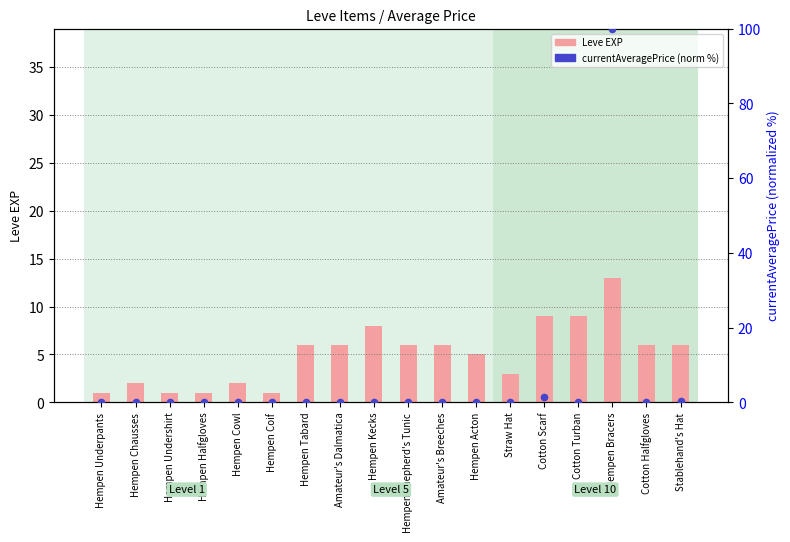

At how many categories does at least one series exceed 68?

1